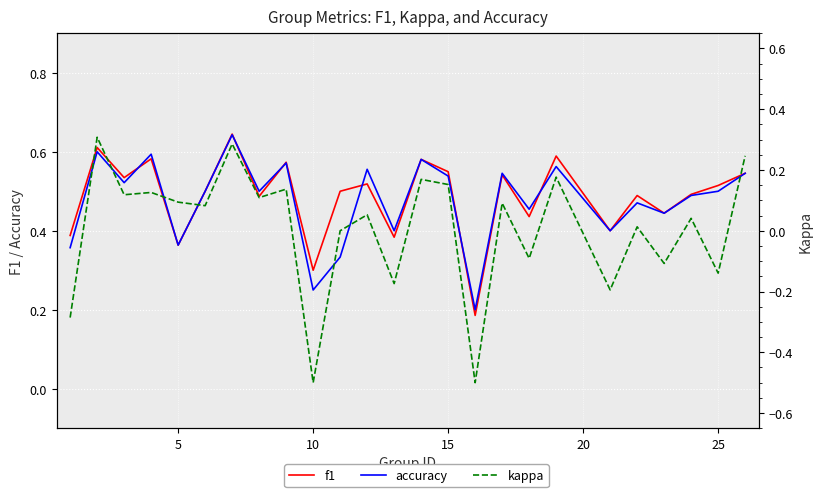

True or false: accuracy and kappa intersect in this chart.

False